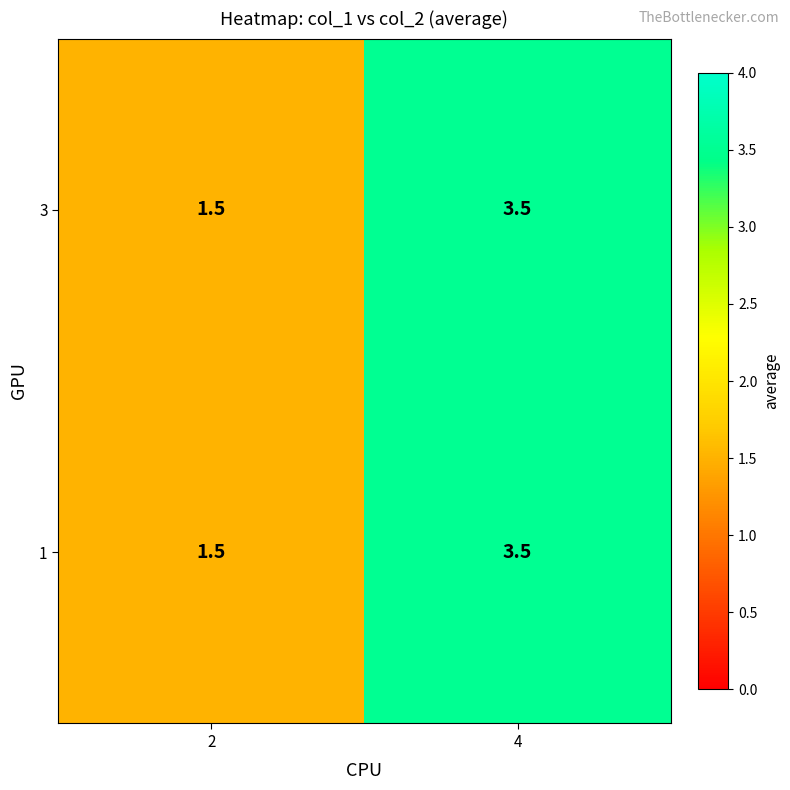

The 3 series shows 6.2 at 4. True or false?

False